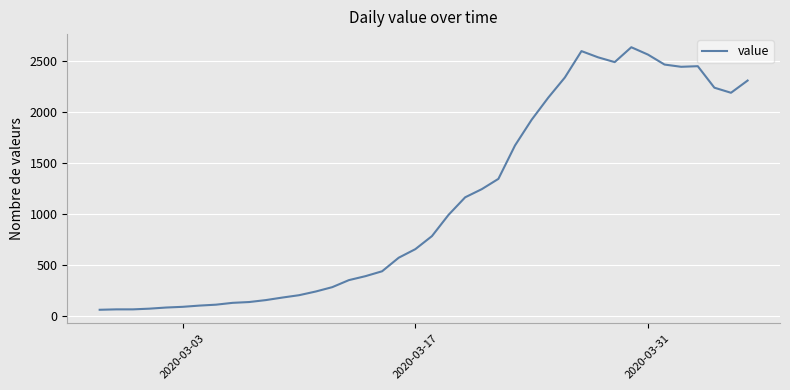

What is the maximum value shown in the chart?

2638